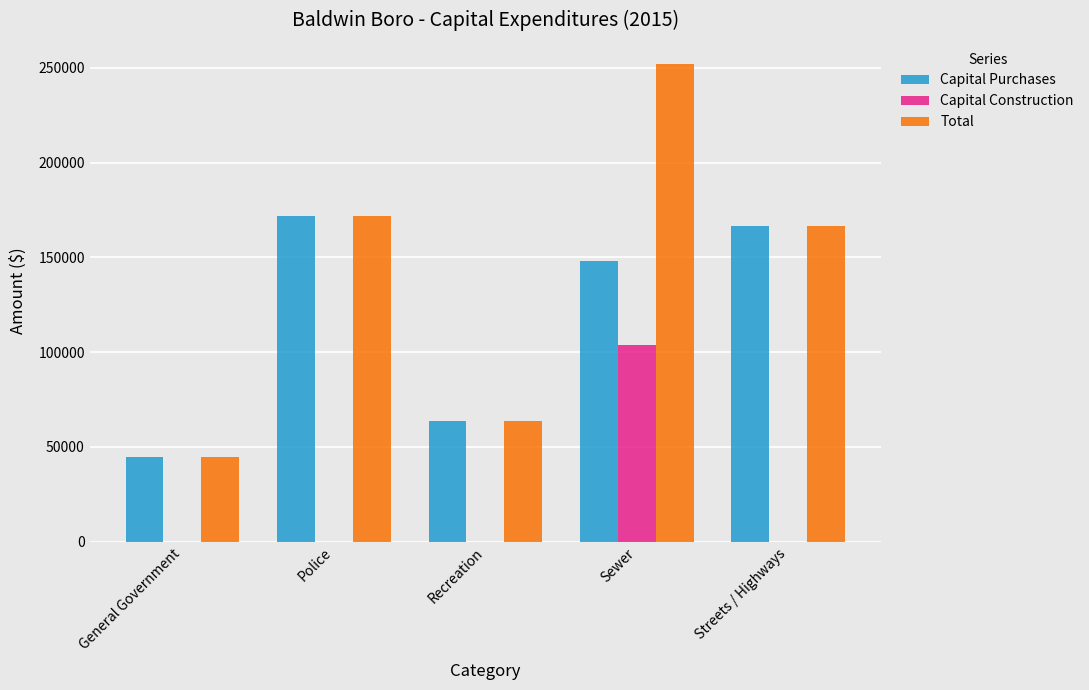

Where does the Total series first go above 166678?

Police